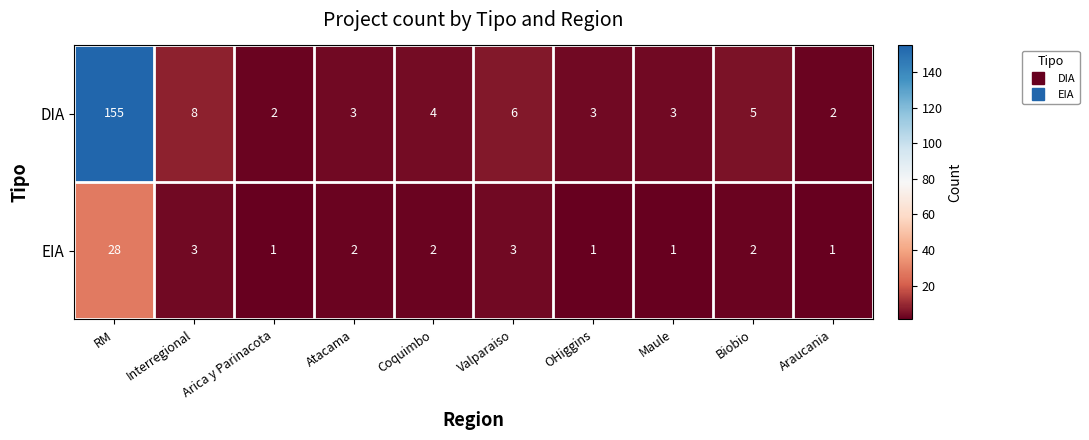

Which series has the largest range (max minus min)?

DIA